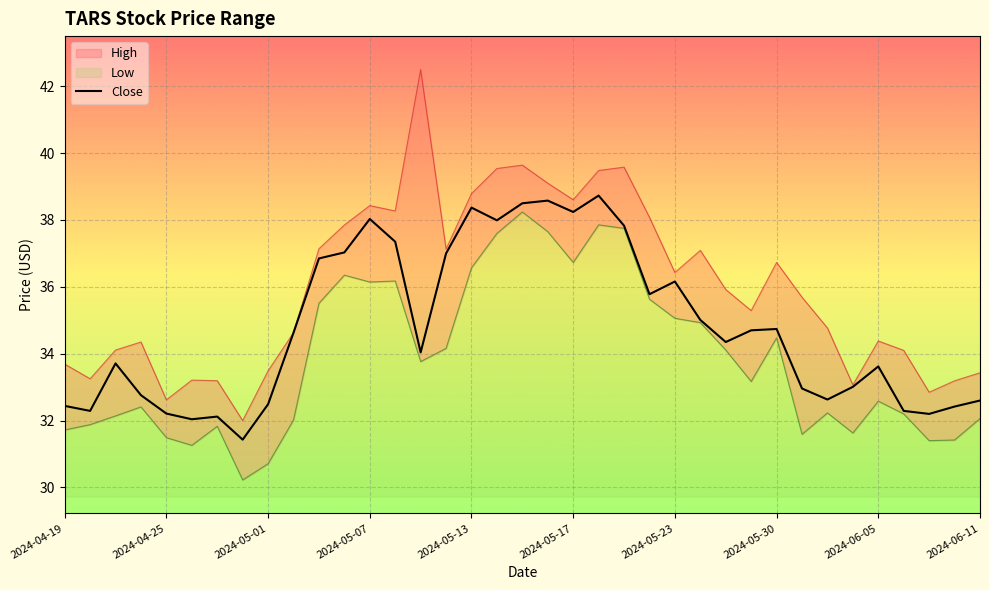

How many lines are shown in the chart?

1